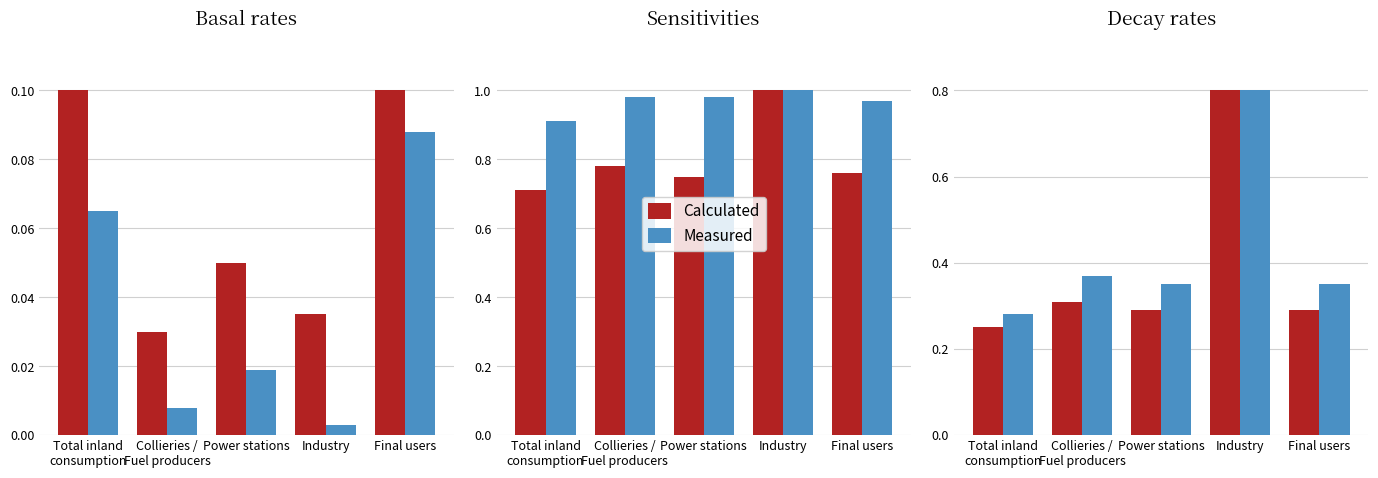

Which series has the largest range (max minus min)?

Calculated